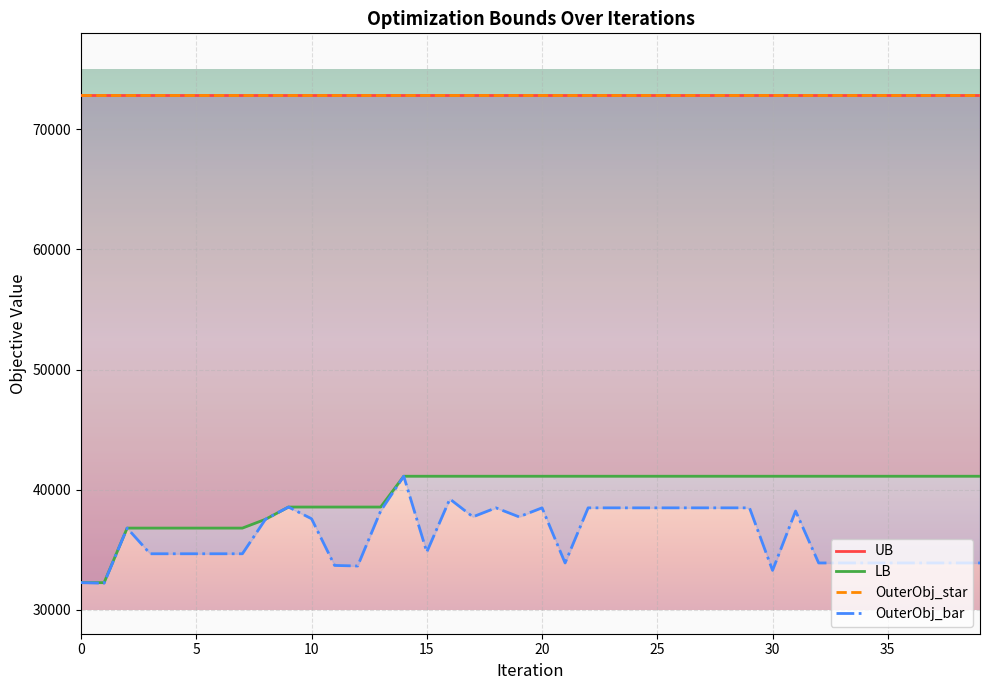

What is the maximum value for LB?

41115.0